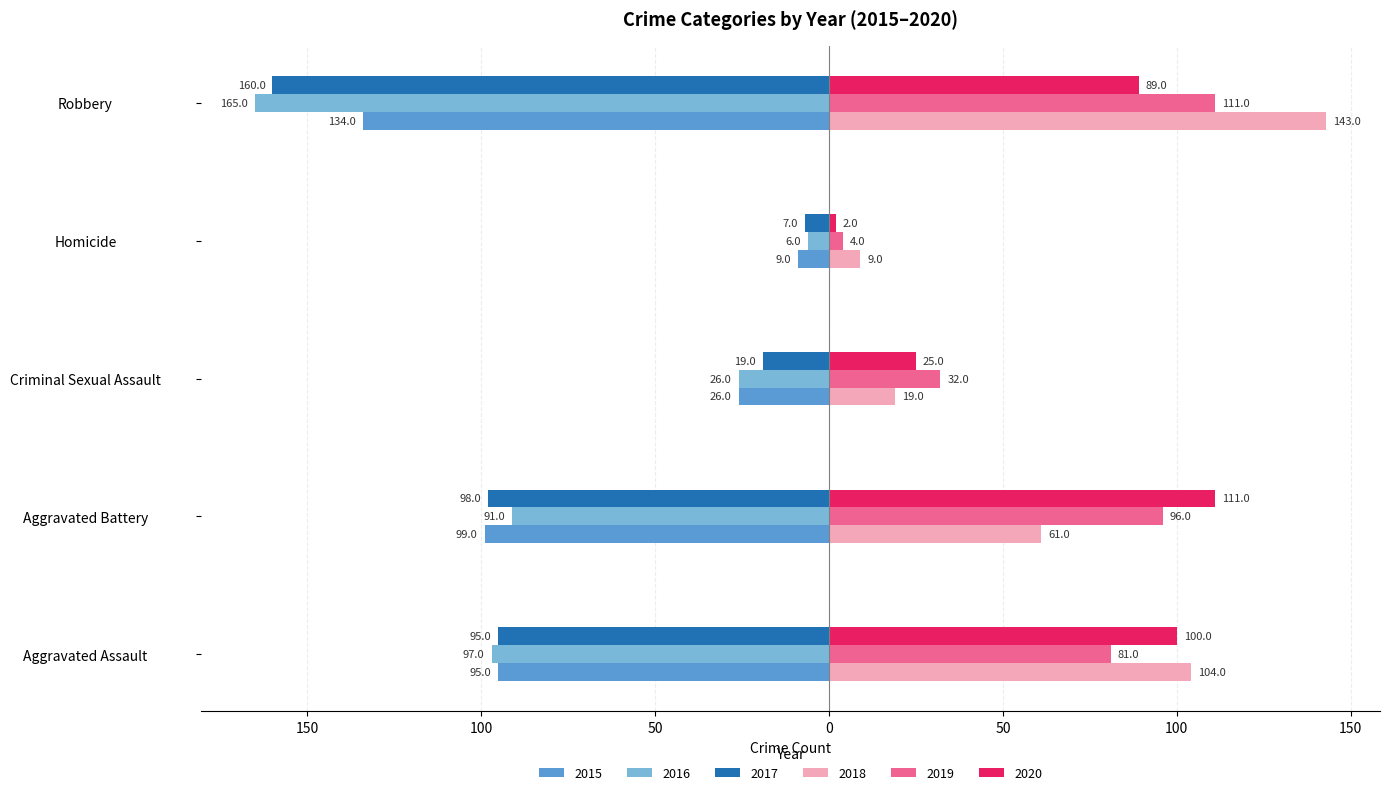

What are all the series names shown in the legend?

2015, 2016, 2017, 2018, 2019, 2020